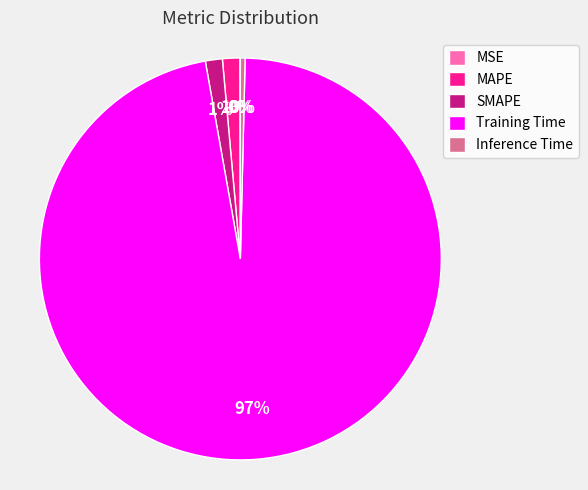

The MAPE slice represents 1% of the pie. True or false?

True